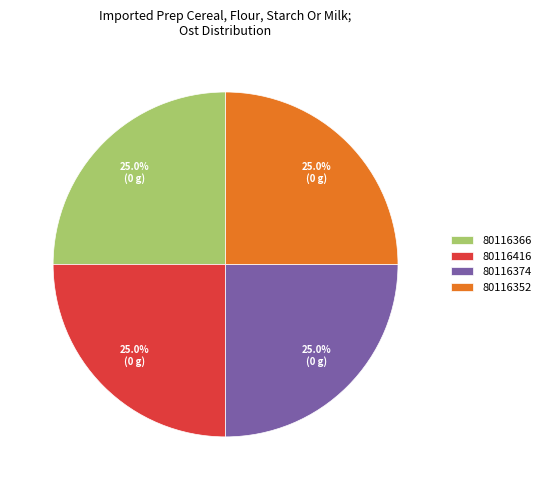

What is the ratio of the value at 80116374 to the value at 80116366?

1.0